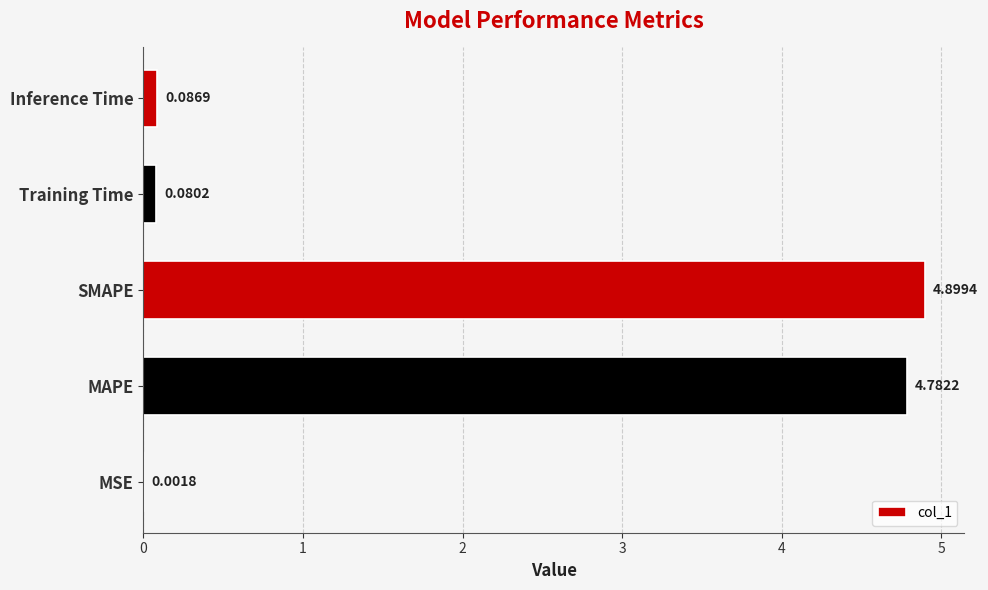

What is the average value?

2.0